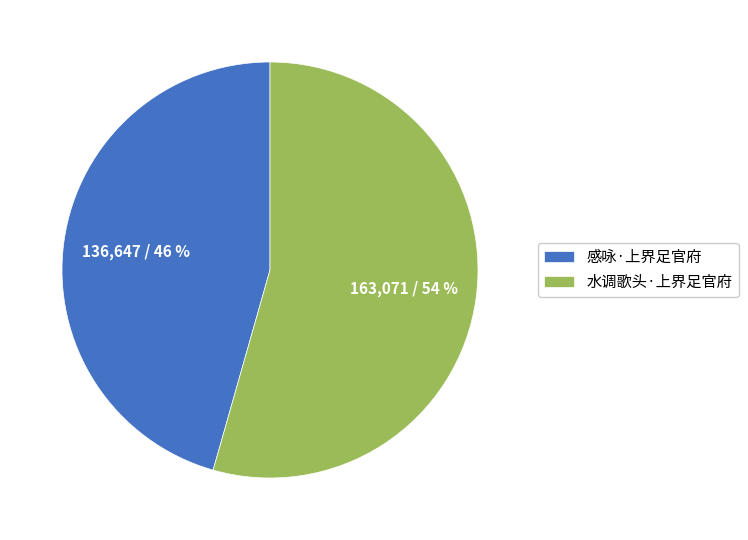

Which slice is the largest?

水调歌头·上界足官府